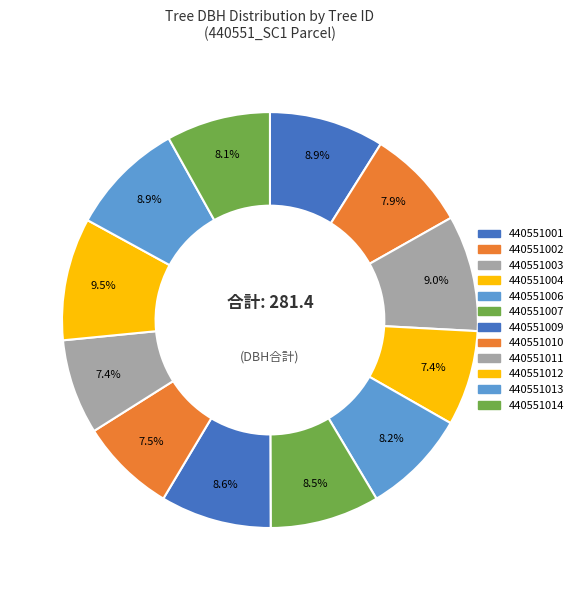

The 440551010 slice represents 1% of the pie. True or false?

False